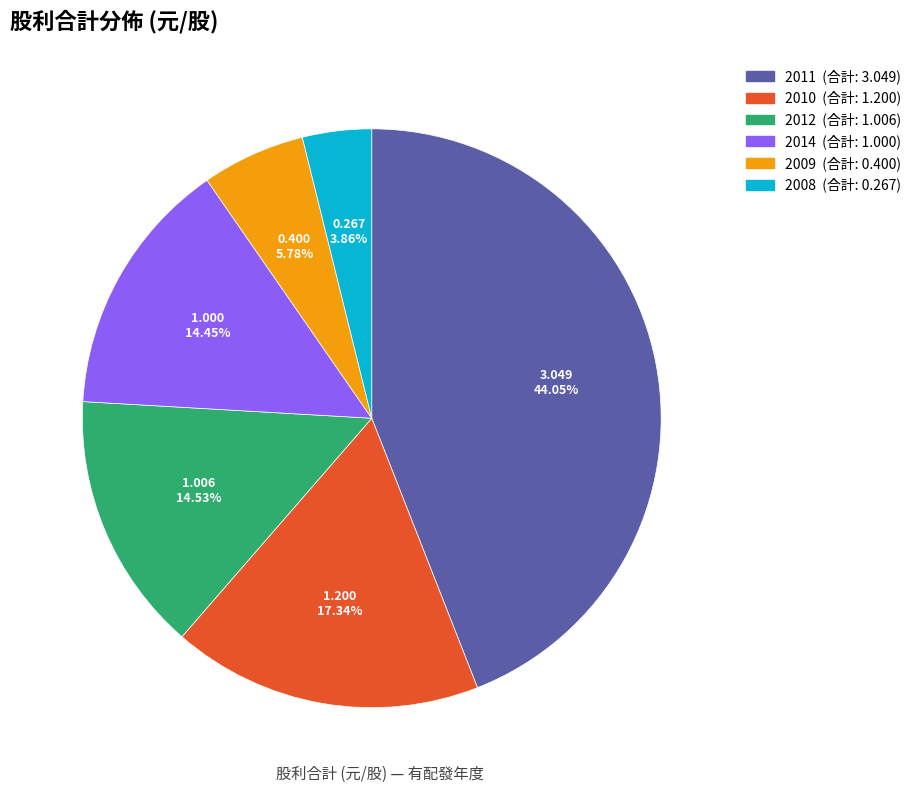

Is there any slice that represents more than half of the pie?

No